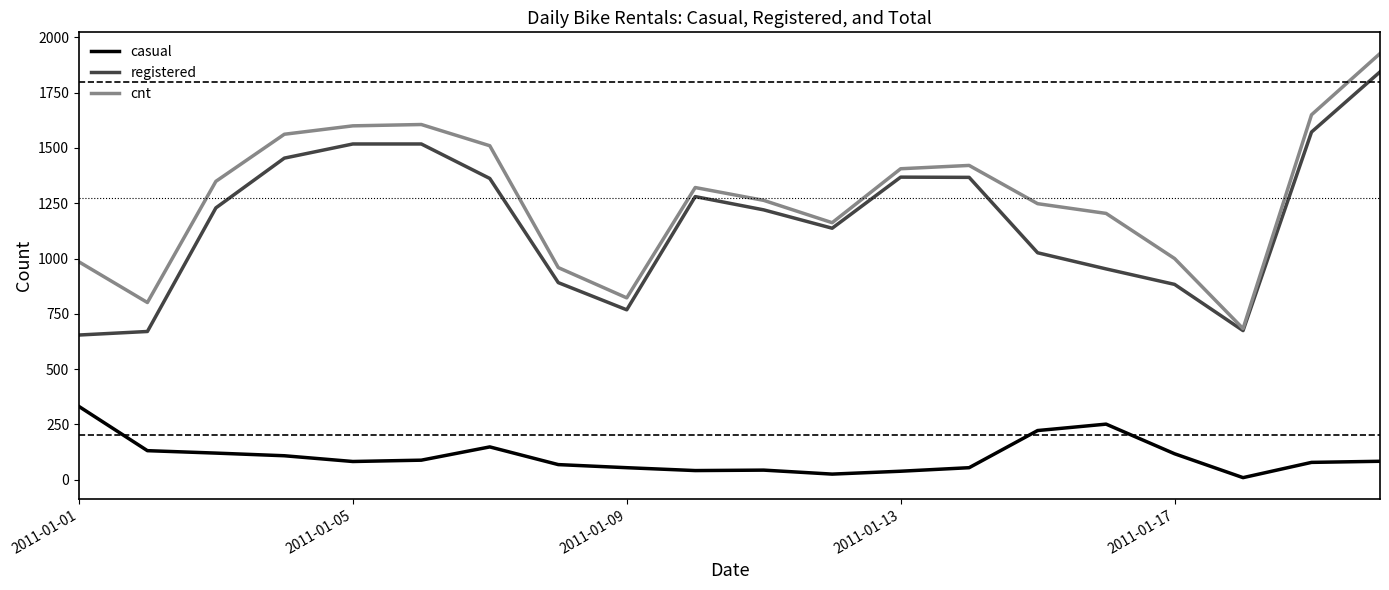

True or false: casual and registered intersect in this chart.

False